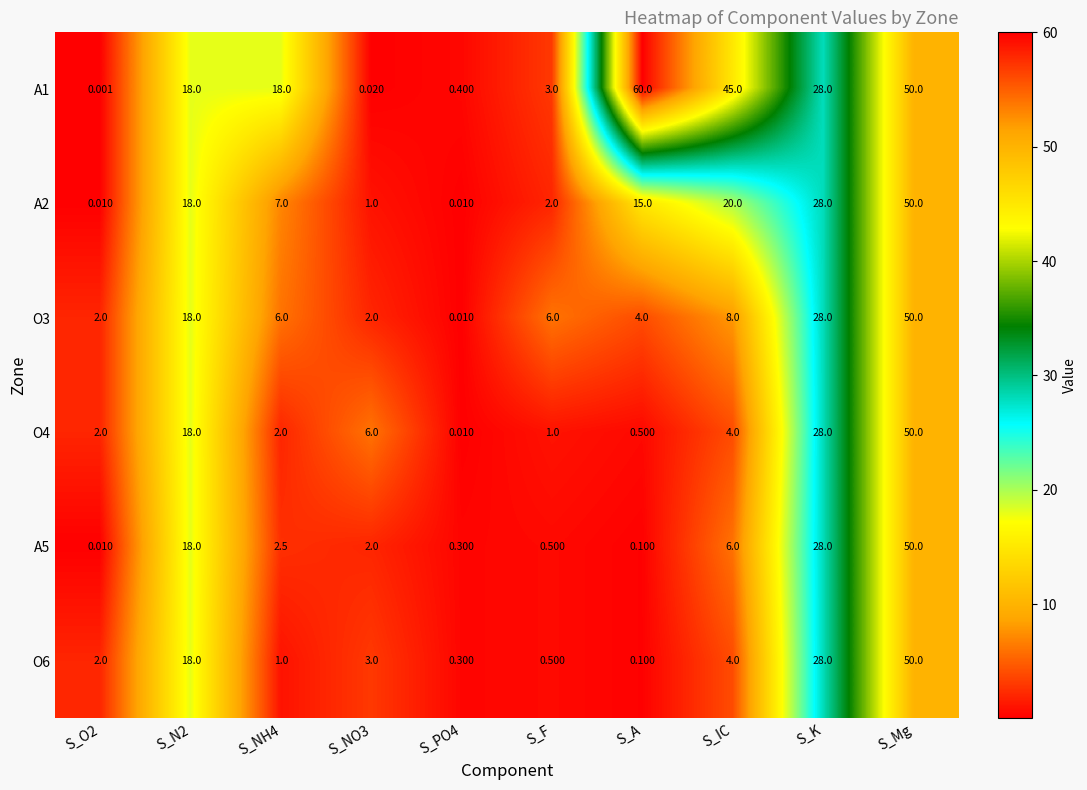

What is the difference between the highest and lowest values at S_PO4?

0.4